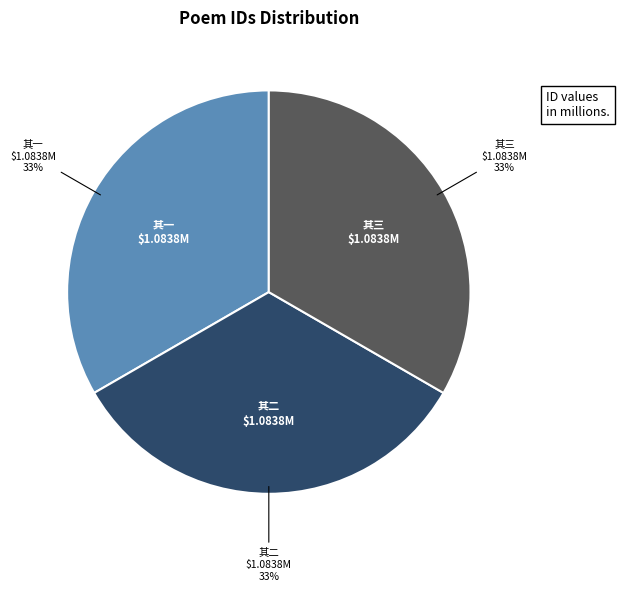

Is there a majority slice in this chart?

No